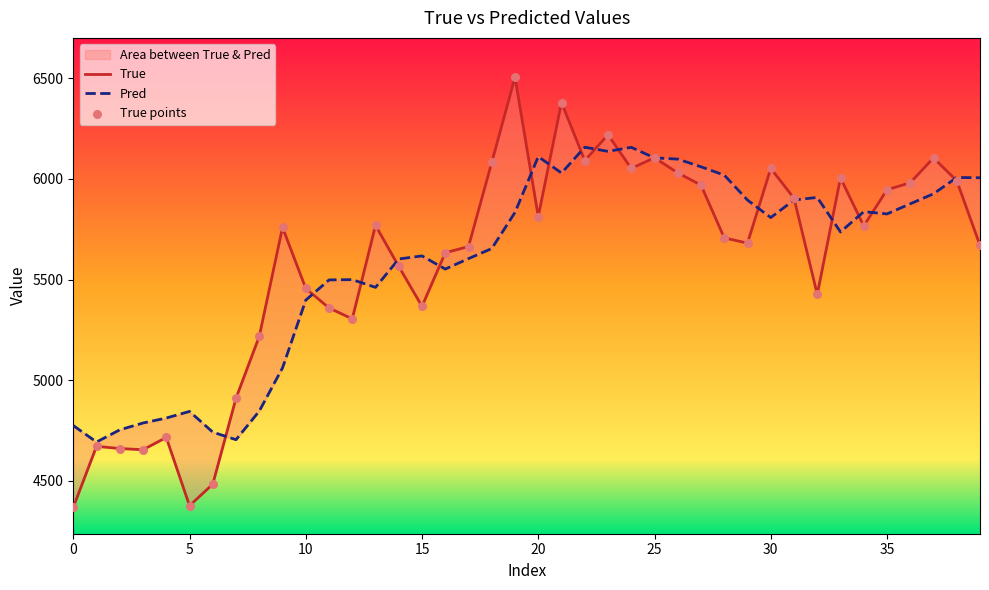

Which series contains the highest Y value?

True